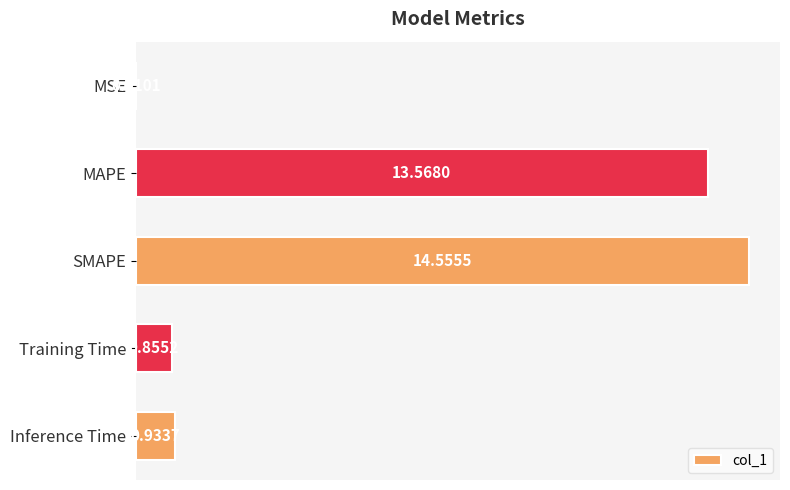

Which label corresponds to the largest value in the chart?

SMAPE